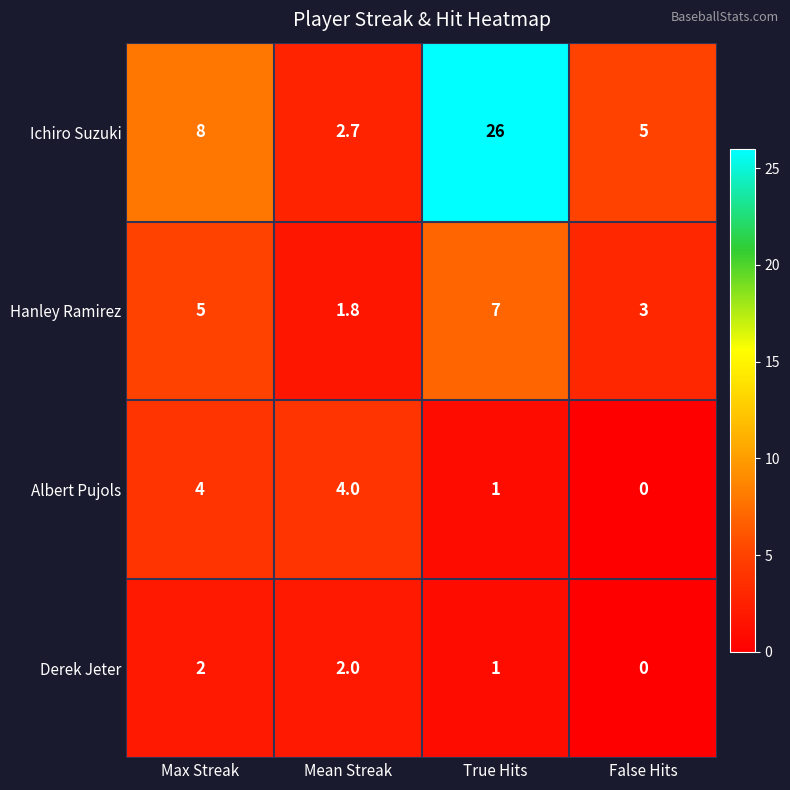

How many distinct data groups are displayed?

4